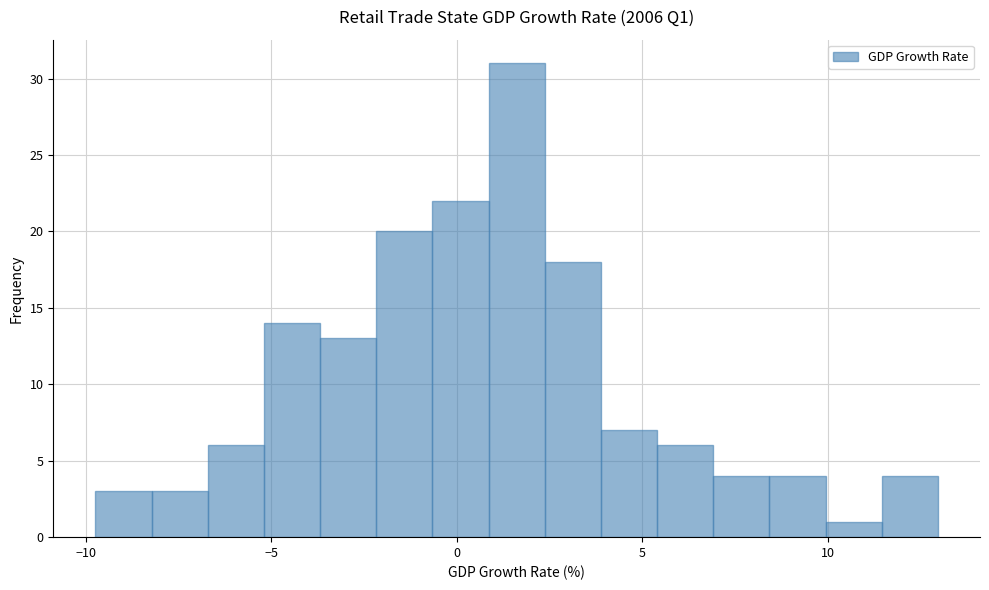

Read against the x-axis, roughly where is the centre of the tallest bar?

1.5